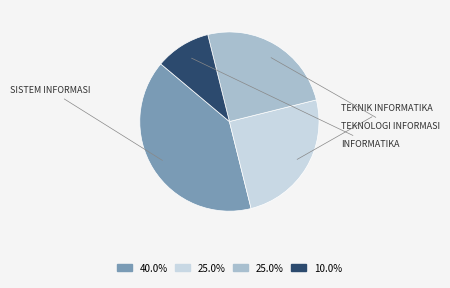

Does any single category account for the majority?

No